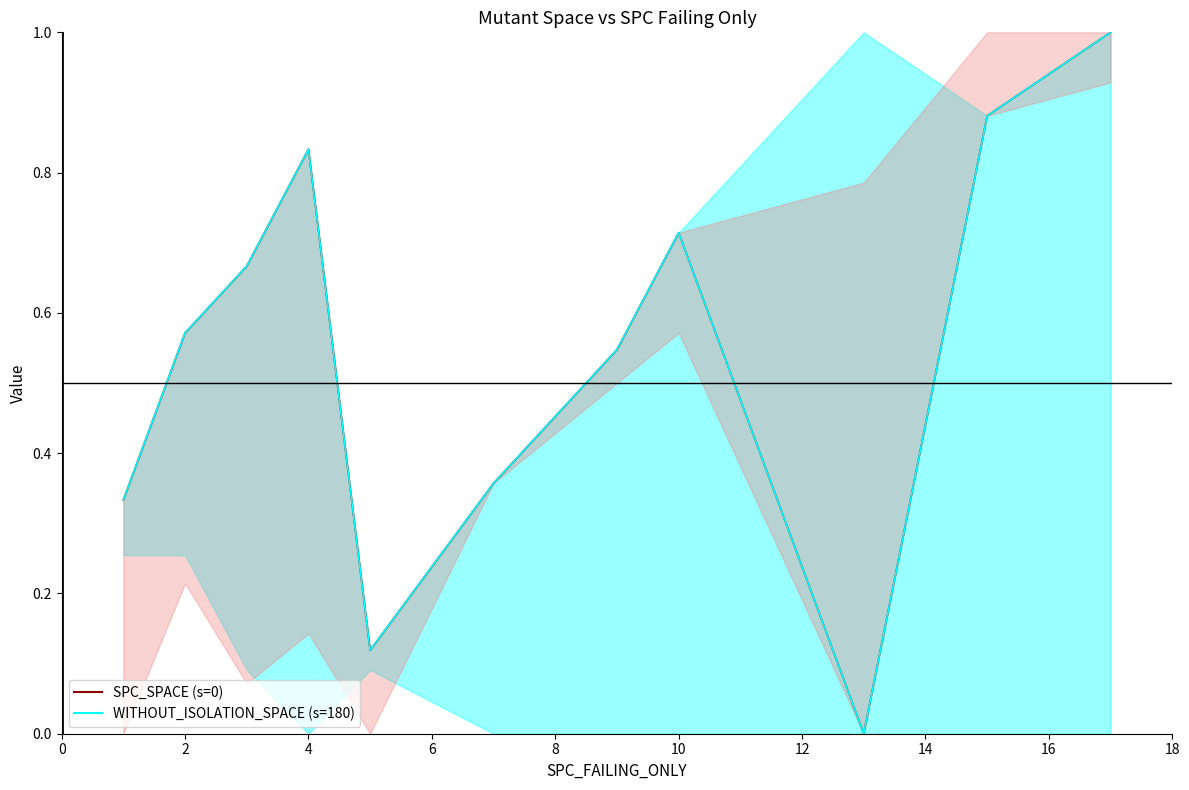

Is it true that WITHOUT_ISOLATION_SPACE (s=180) equals 0.8 at 2?

False